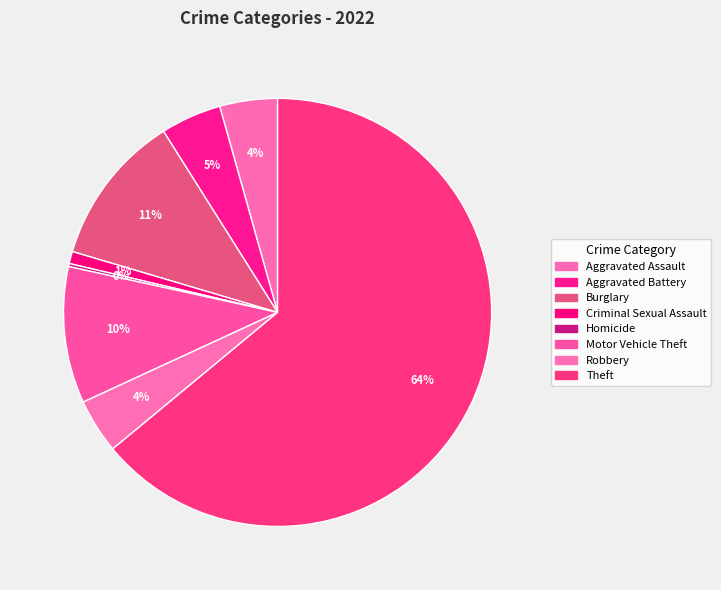

What percentage is the Motor Vehicle Theft slice, to the nearest percent?

10%